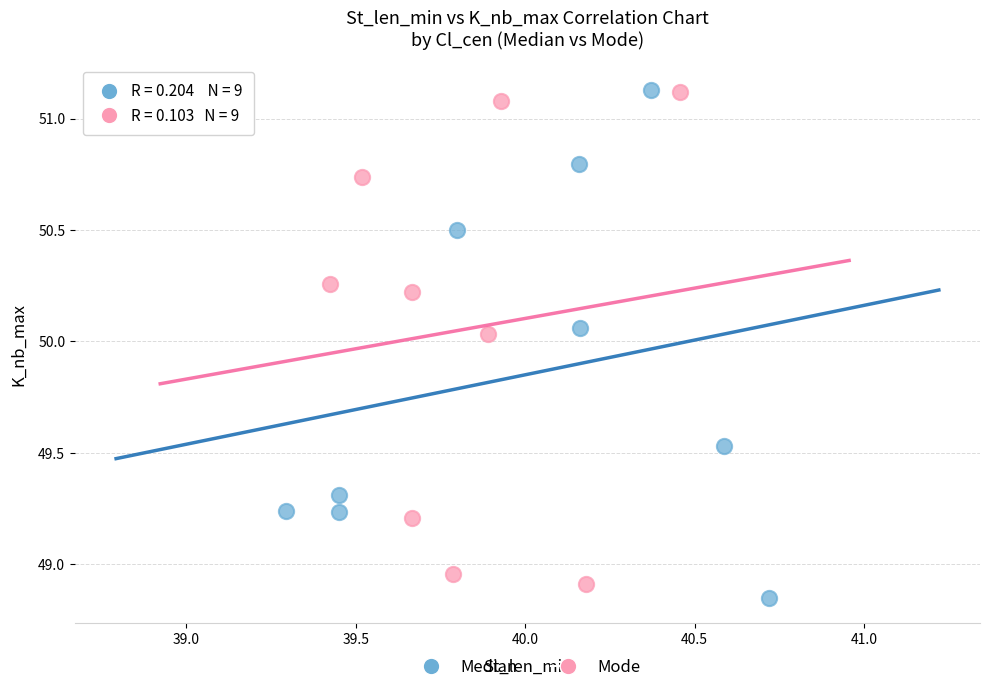

What are all the series names shown in the legend?

Median, Mode